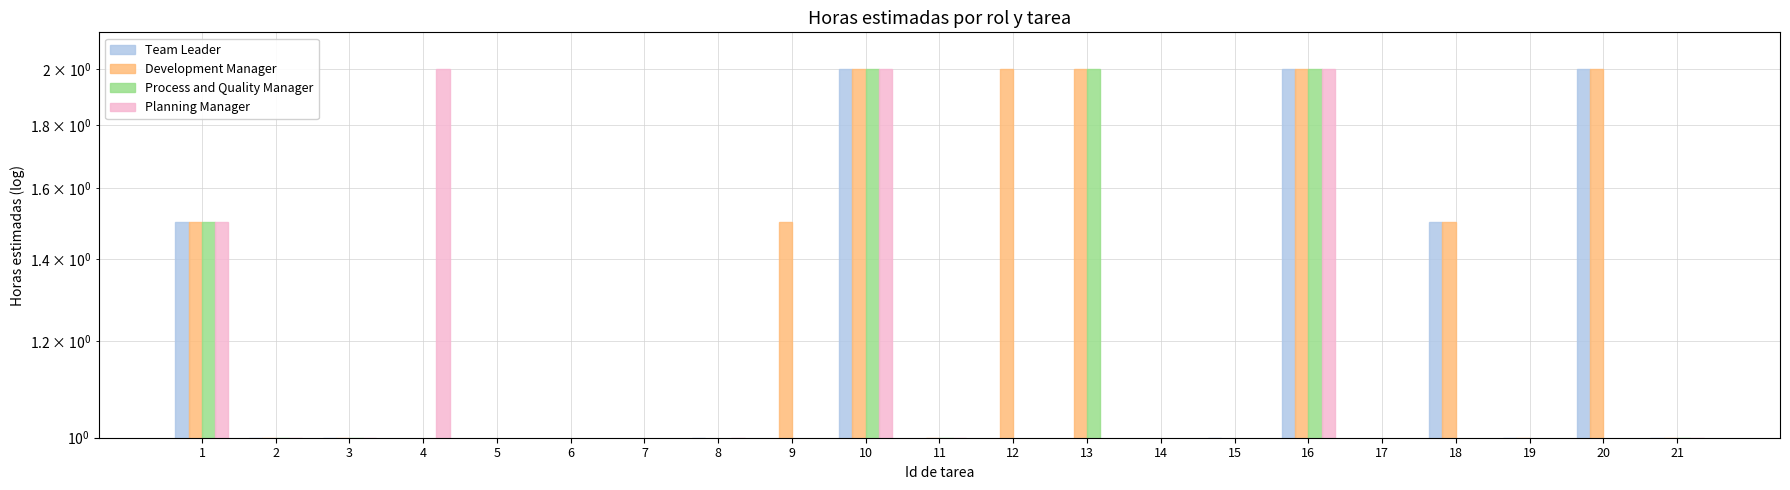

True or false: Planning Manager has a value of 1.0 at 3.

True